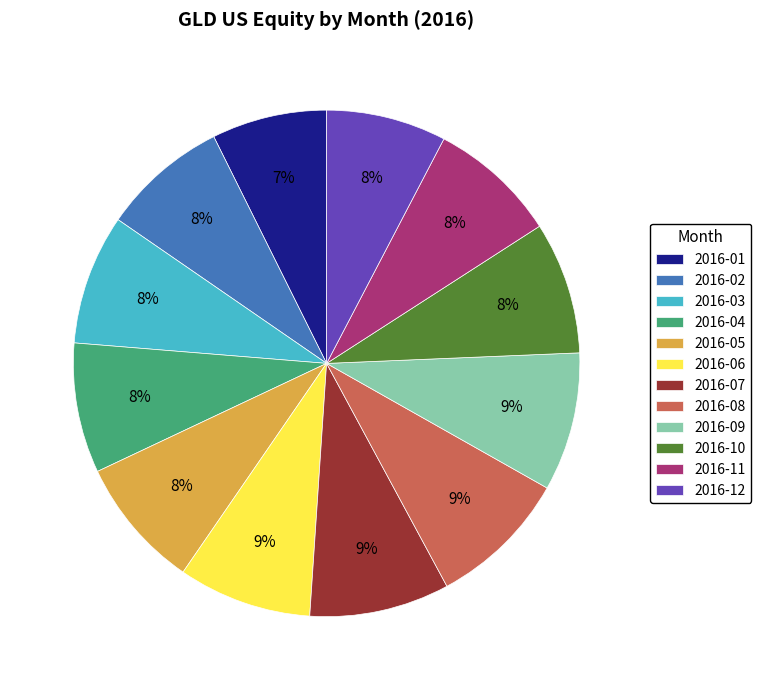

The 2016-03 slice represents 8% of the pie. True or false?

True